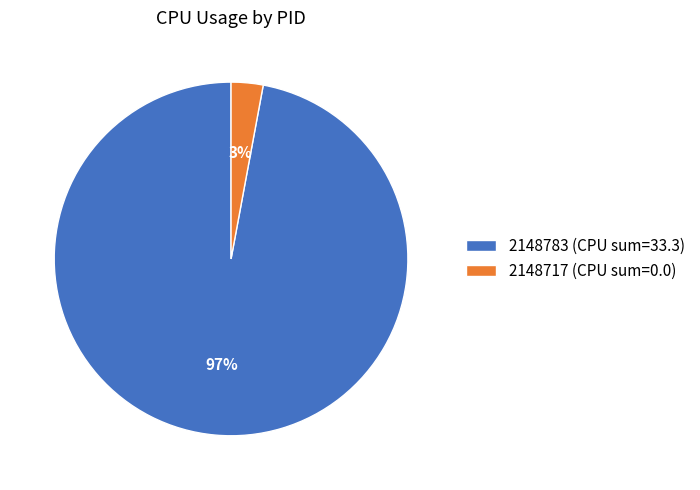

Which category accounts for the majority?

2148783